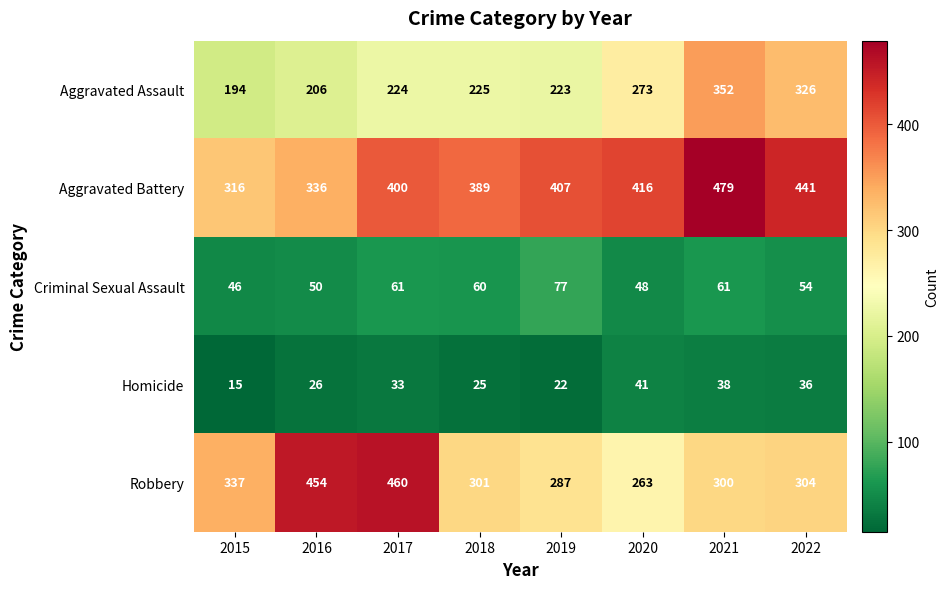

What is the difference between the maximum and second lowest values in the Homicide series?

19